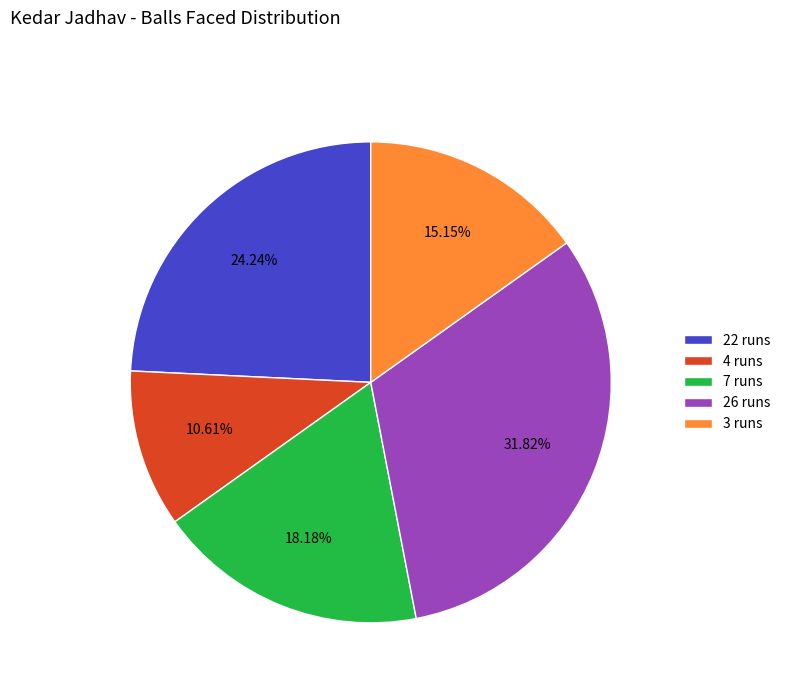

Approximately how many times larger is the value at 4 runs compared to 7 runs?

0.6